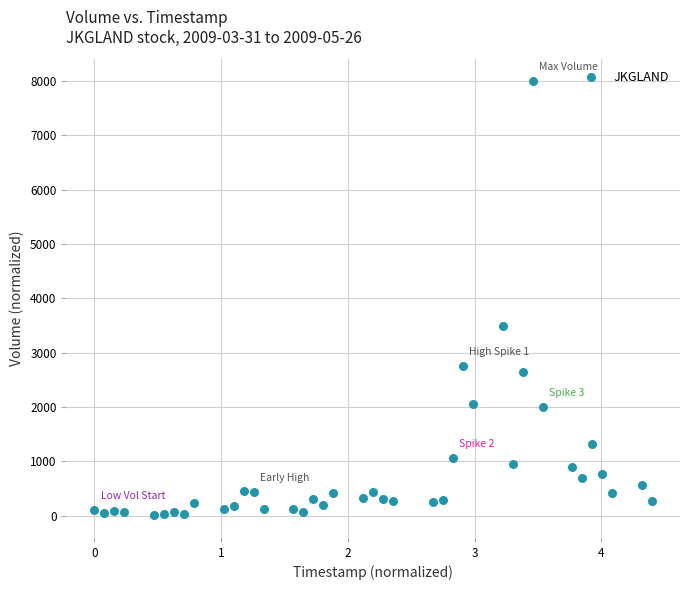

What Y value in the scatter plot is closest to 4004?

3494.1